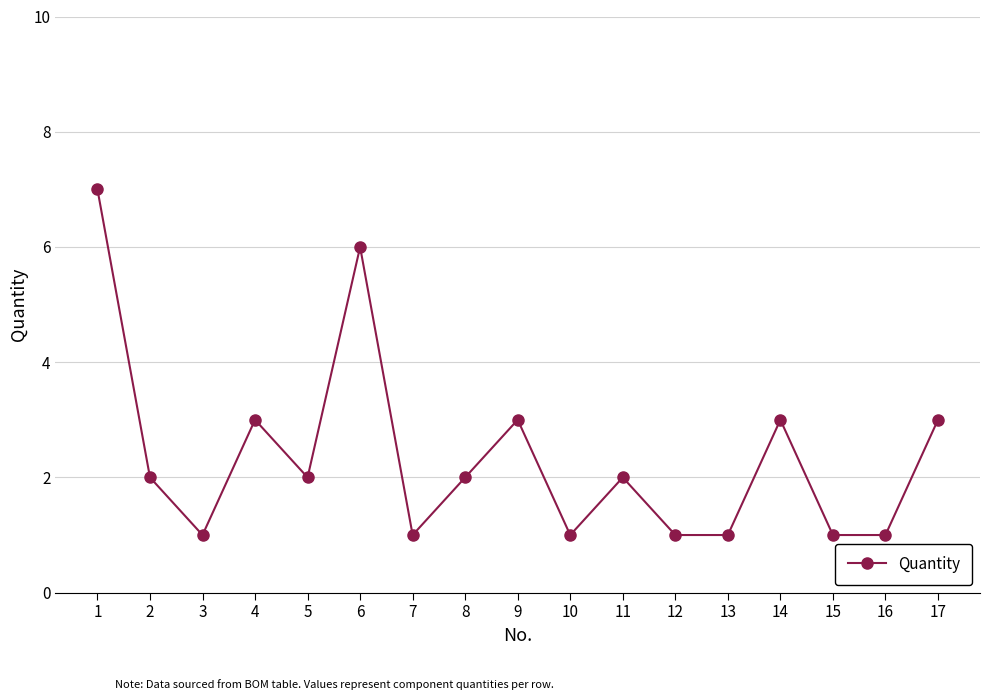

The value at 2 is 1. True or false?

False